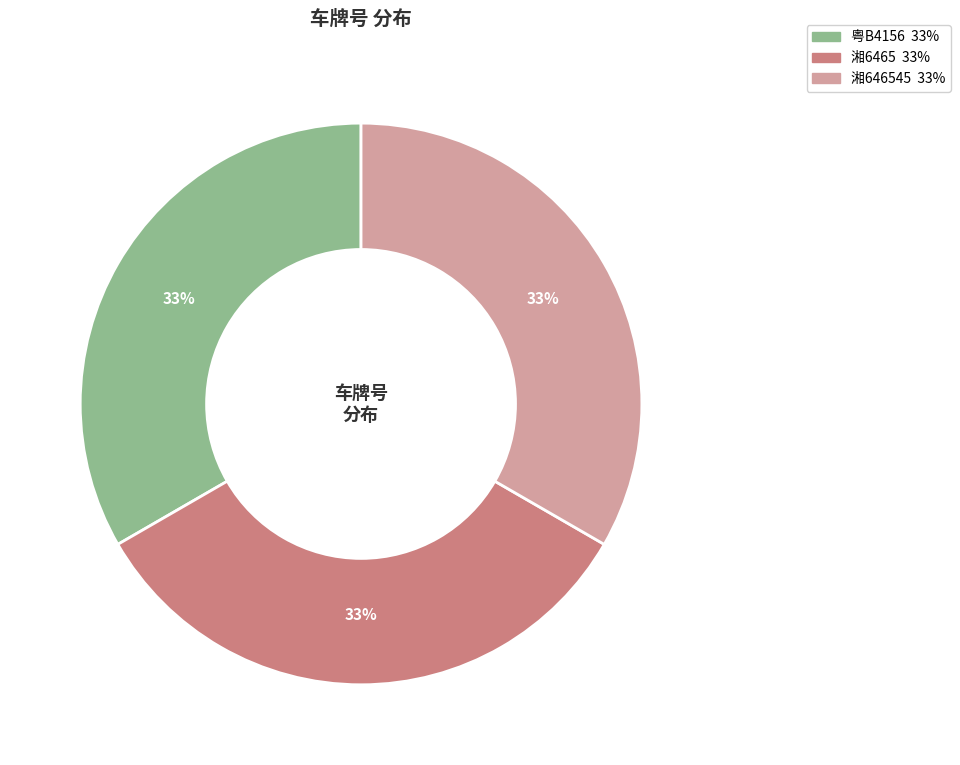

Is there any slice that represents more than half of the pie?

No